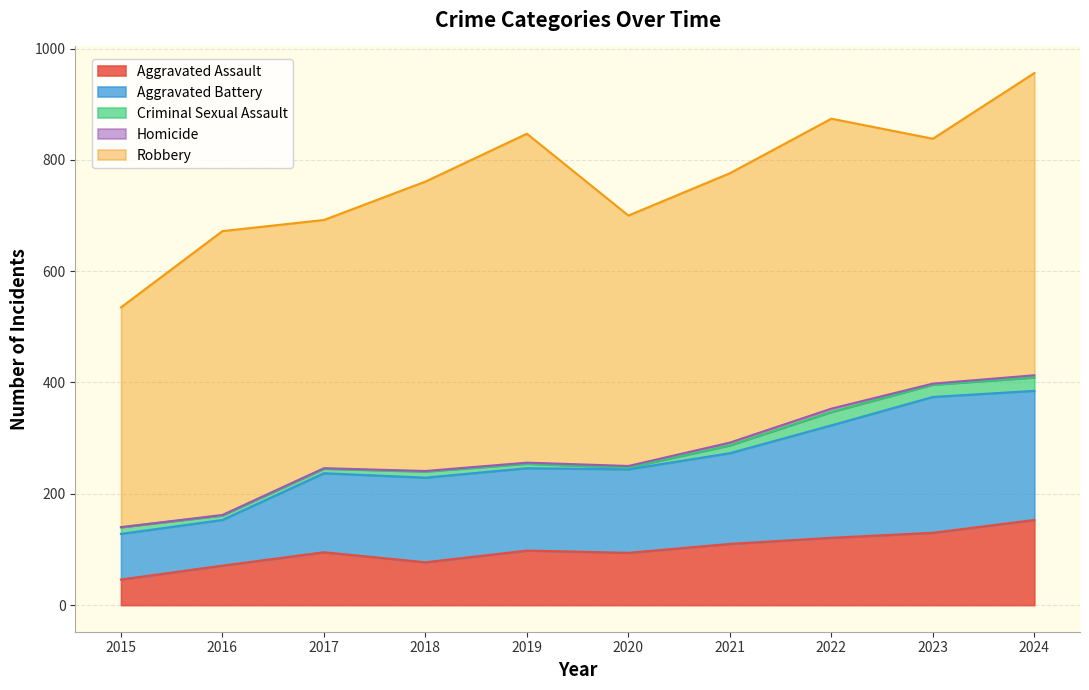

Is it true that Criminal Sexual Assault equals 24 at 2024?

True